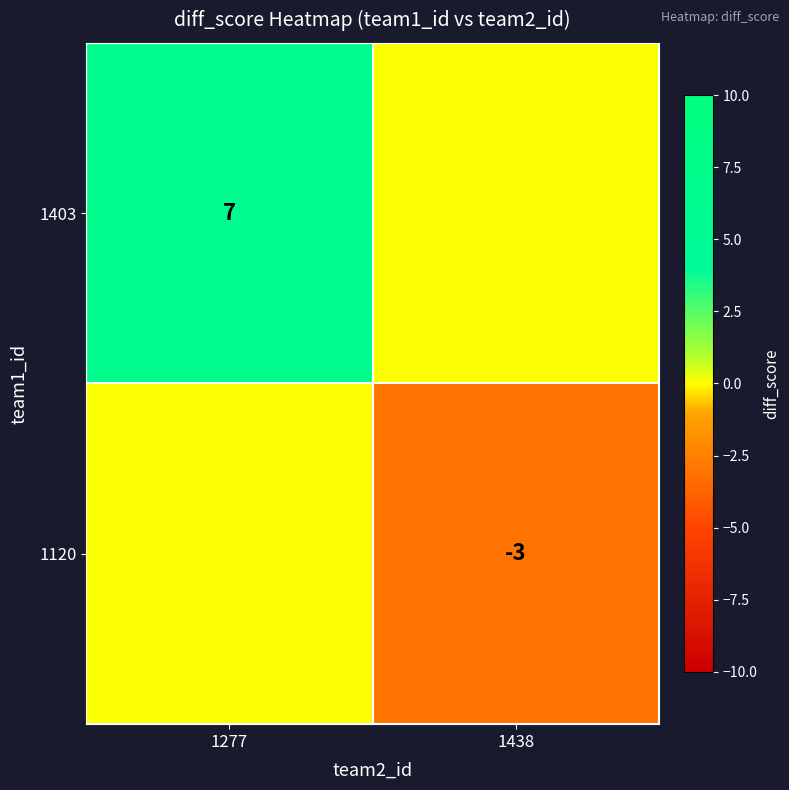

Is it true that 1403 equals 7 at 1277?

True